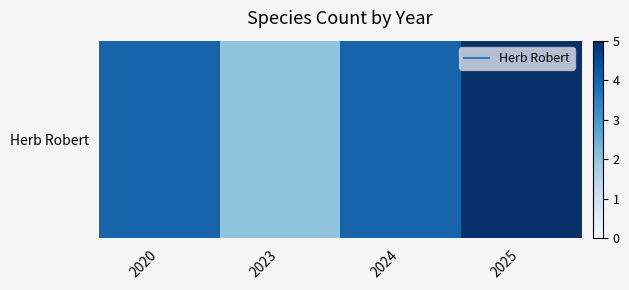

What is the difference between the second highest and minimum values?

2